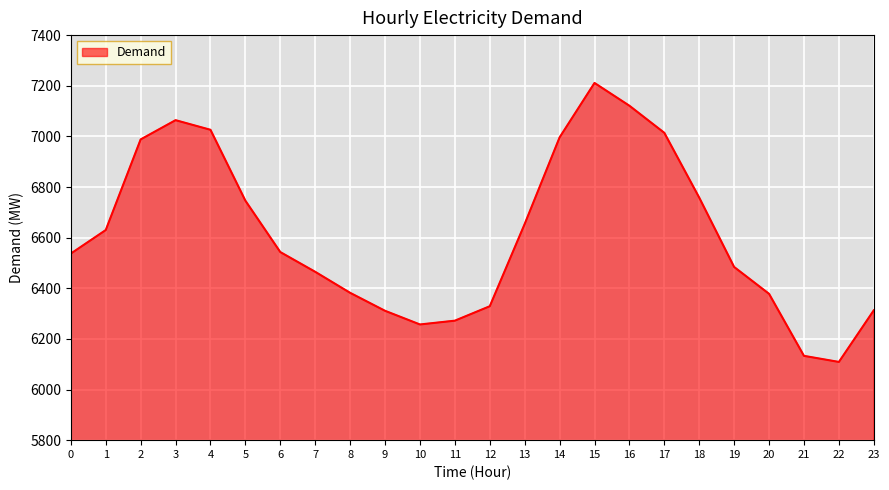

The chart shows a value of 6543 at 6. True or false?

True